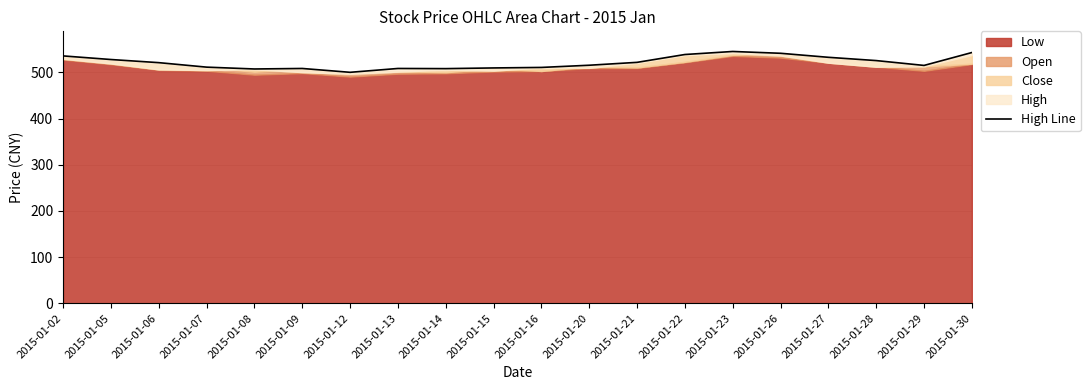

What is the value of the 17th point from the left?

532.8